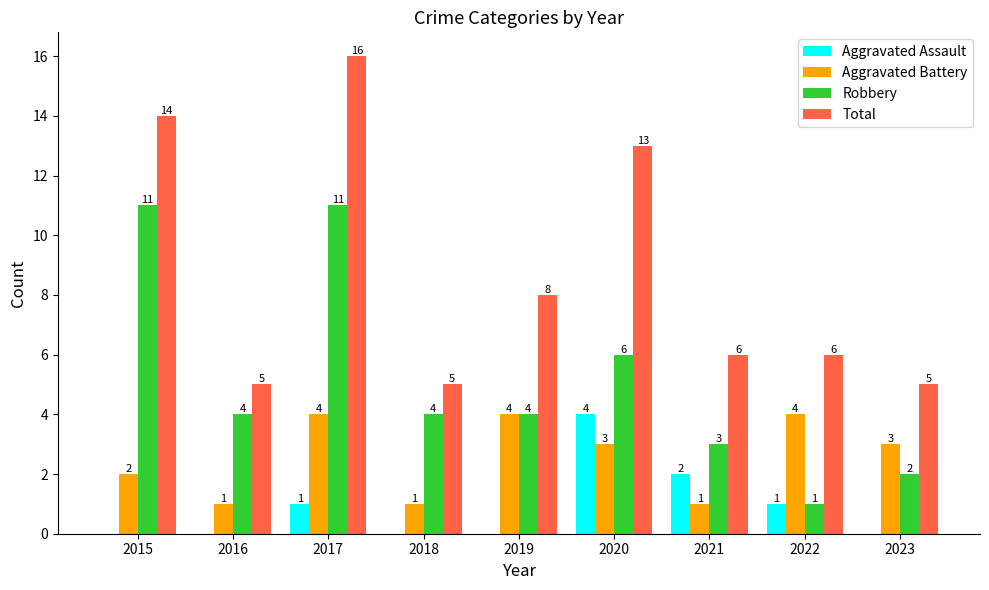

What is the sum of all Aggravated Assault values?

8